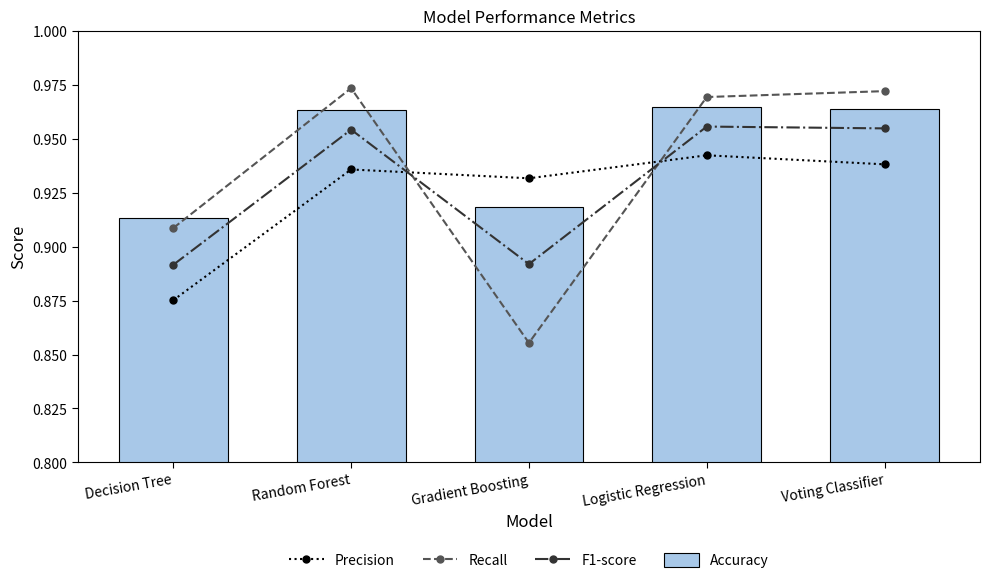

The Recall series shows 1.6 at Voting Classifier. True or false?

False